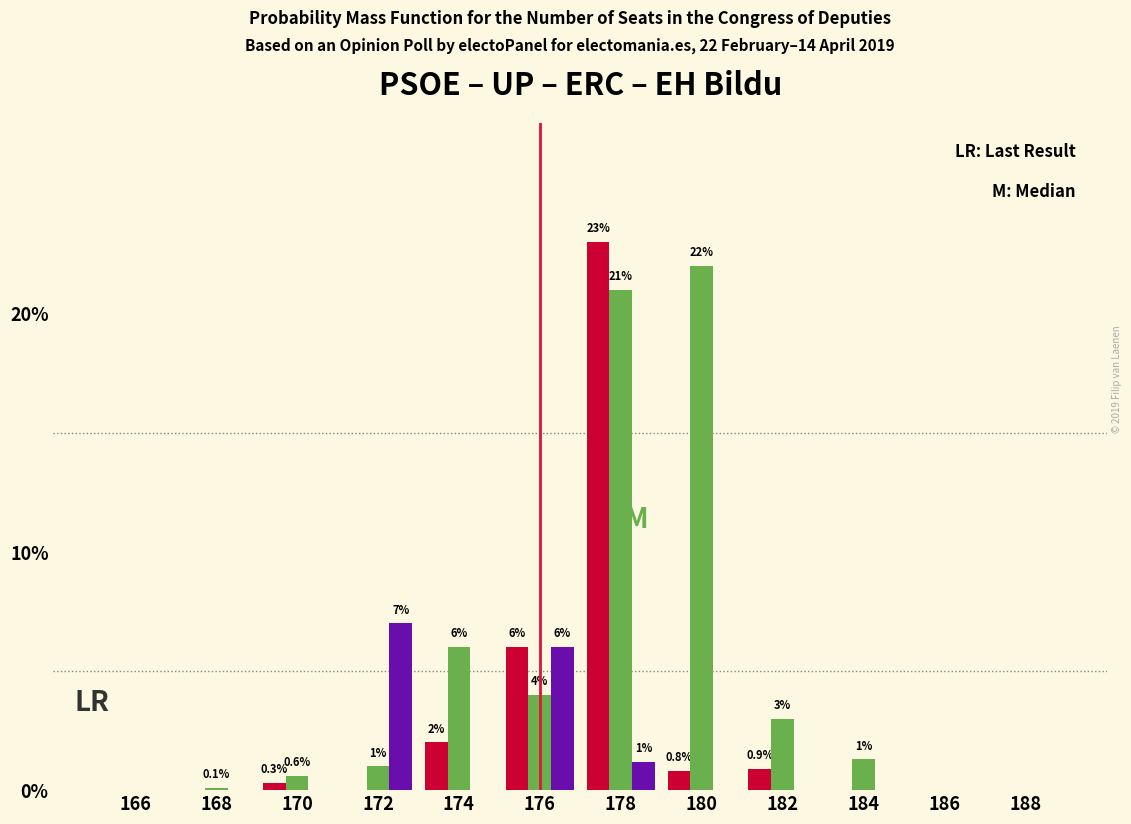

Which label corresponds to the largest value in the chart?

178